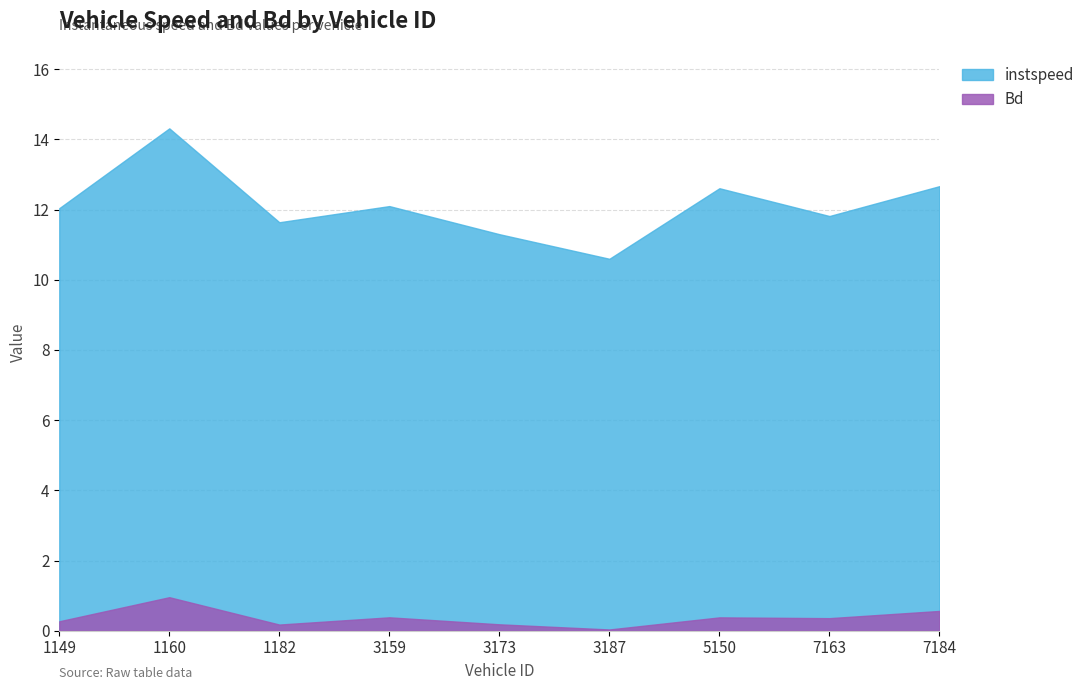

How many interior local peaks does the Bd series have?

3